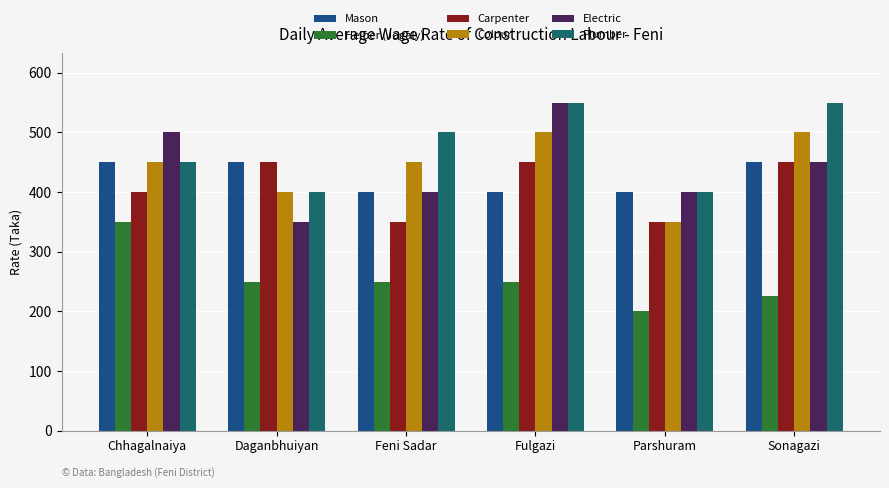

Is the value of Helper (Jogaly) at Sonagazi greater than the value of Mason at Chhagalnaiya?

No